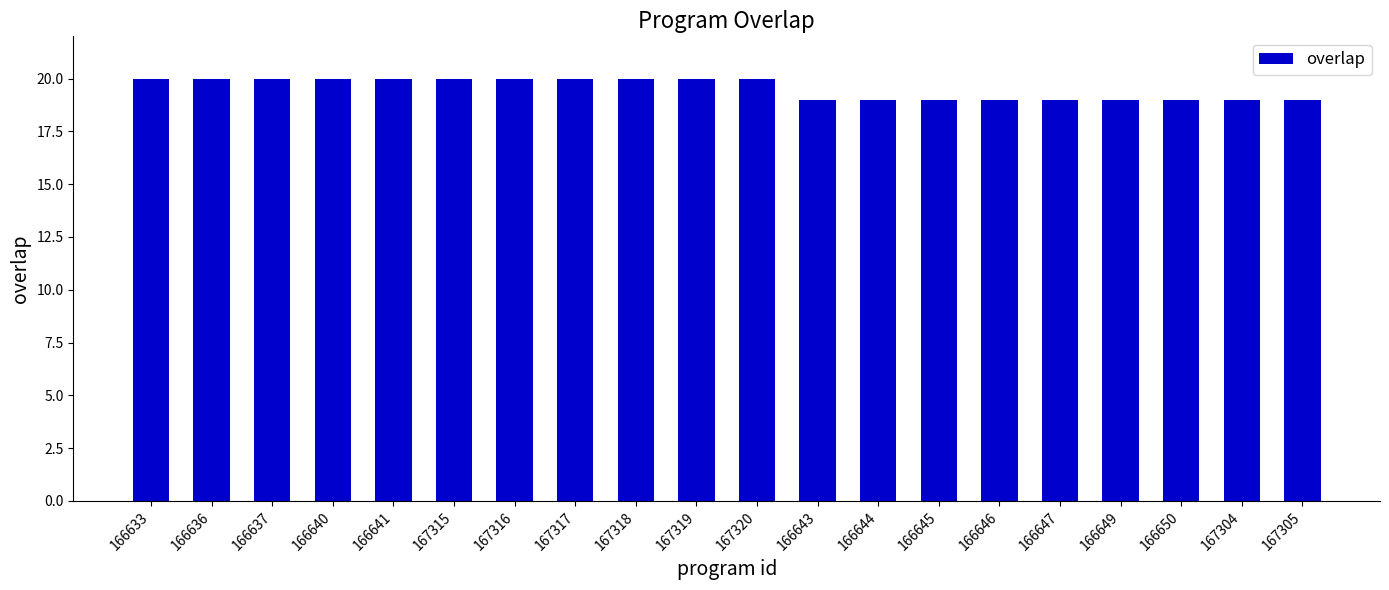

Approximately how many times larger is the value at 166637 compared to 167316?

1.0